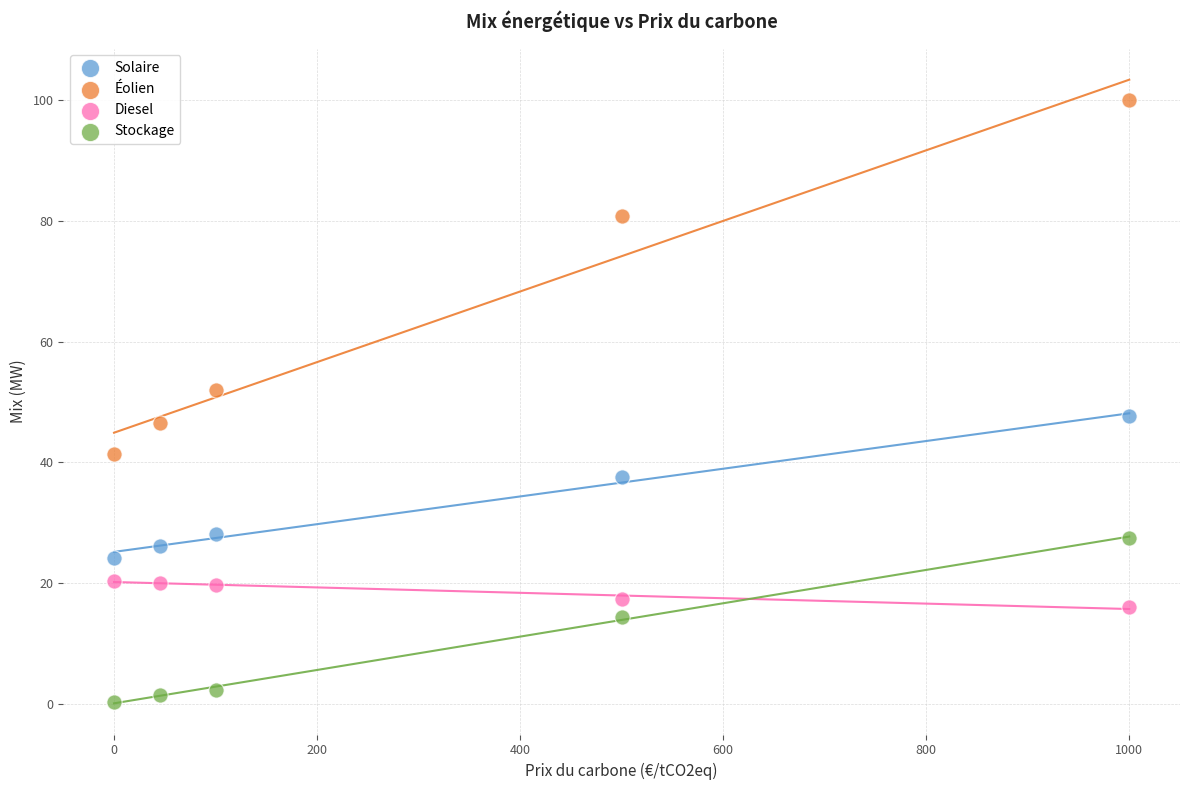

What are all the series names shown in the legend?

Solaire, Éolien, Diesel, Stockage